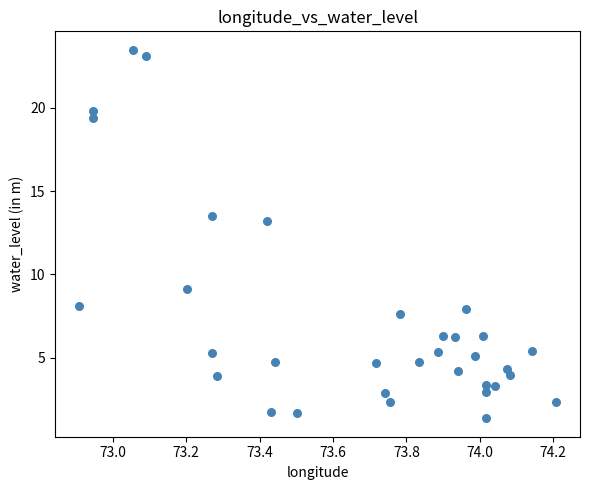

What Y value in the scatter plot is closest to 12?

13.2